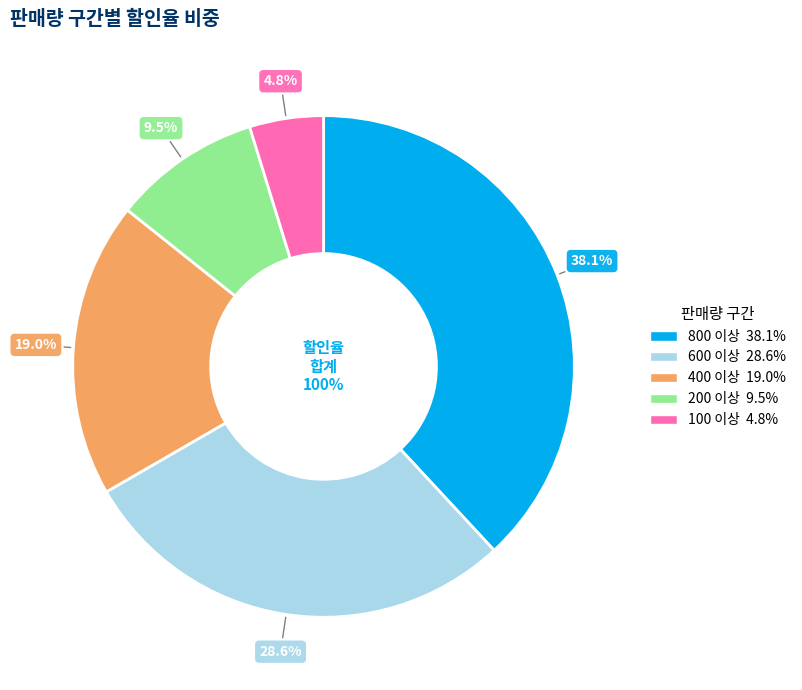

How many slices are in this pie chart?

5